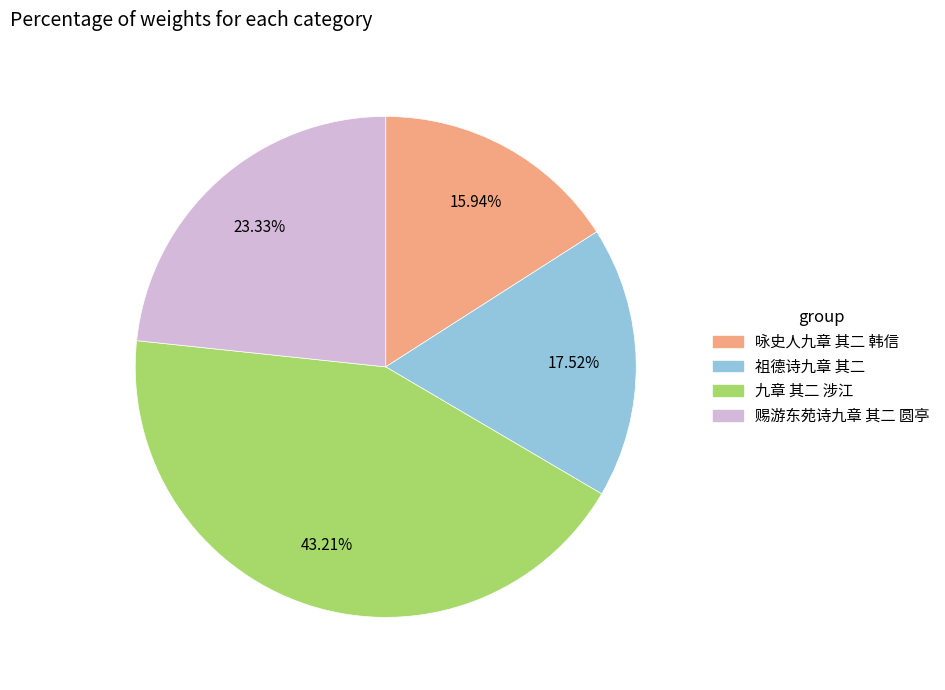

Rank the categories by value from highest to lowest.

九章 其二 涉江, 赐游东苑诗九章 其二 圆亭, 祖德诗九章 其二, 咏史人九章 其二 韩信